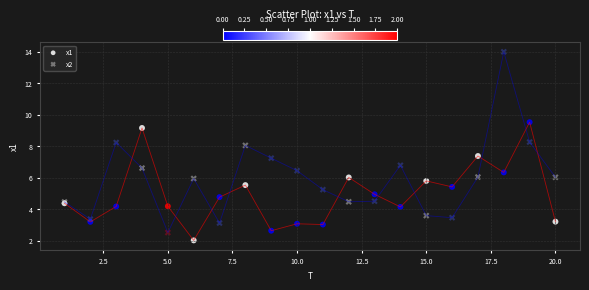

What are all the series names shown in the legend?

x1, x2